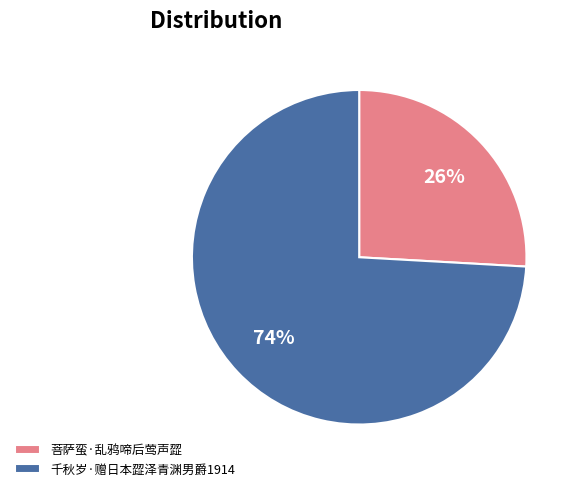

Is it true that 菩萨蛮·乱鸦啼后莺声歰 is 26% of the pie?

True